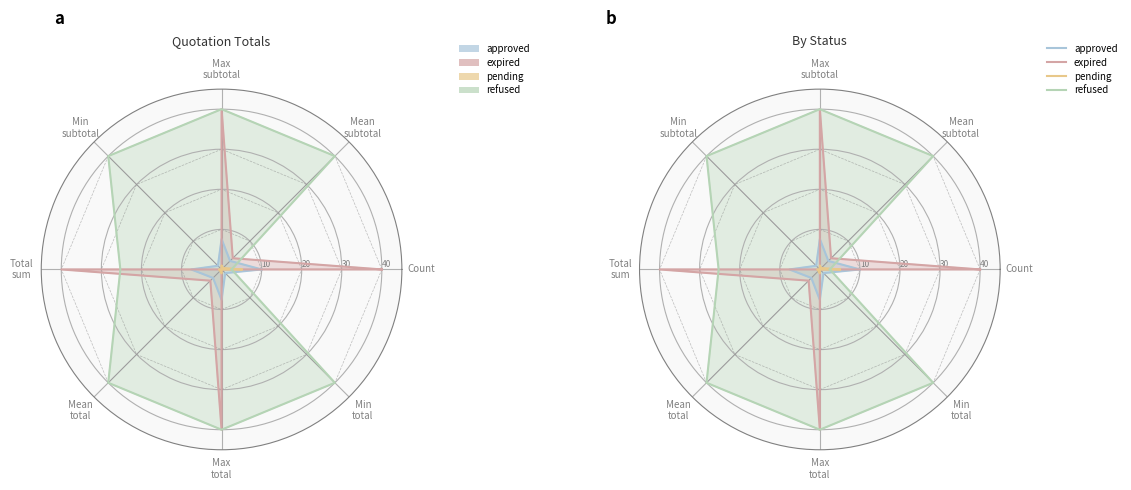

What is the label of the 3rd point from the right?

Max
total